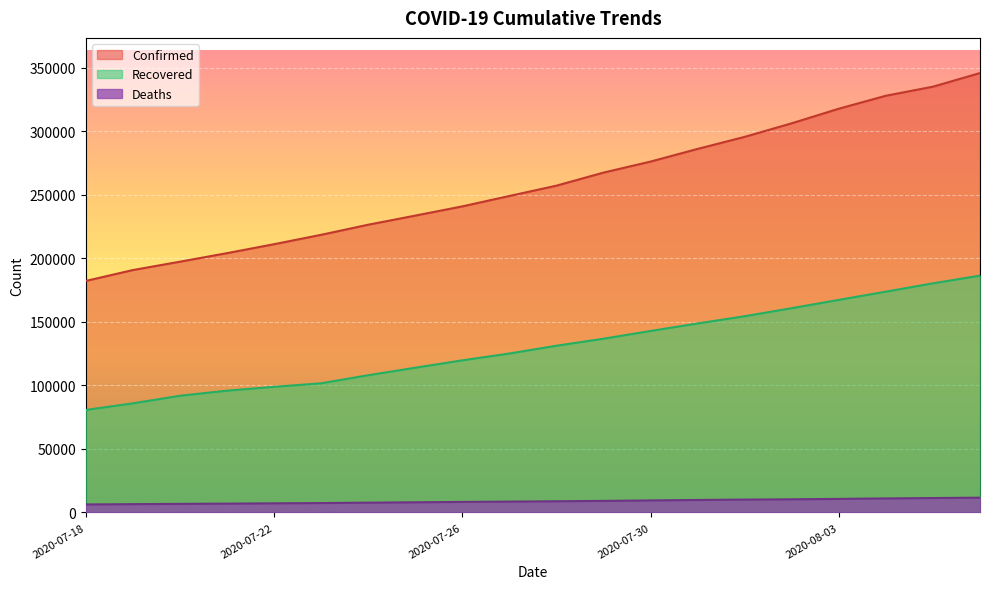

What is the average value of the Recovered series?

130150